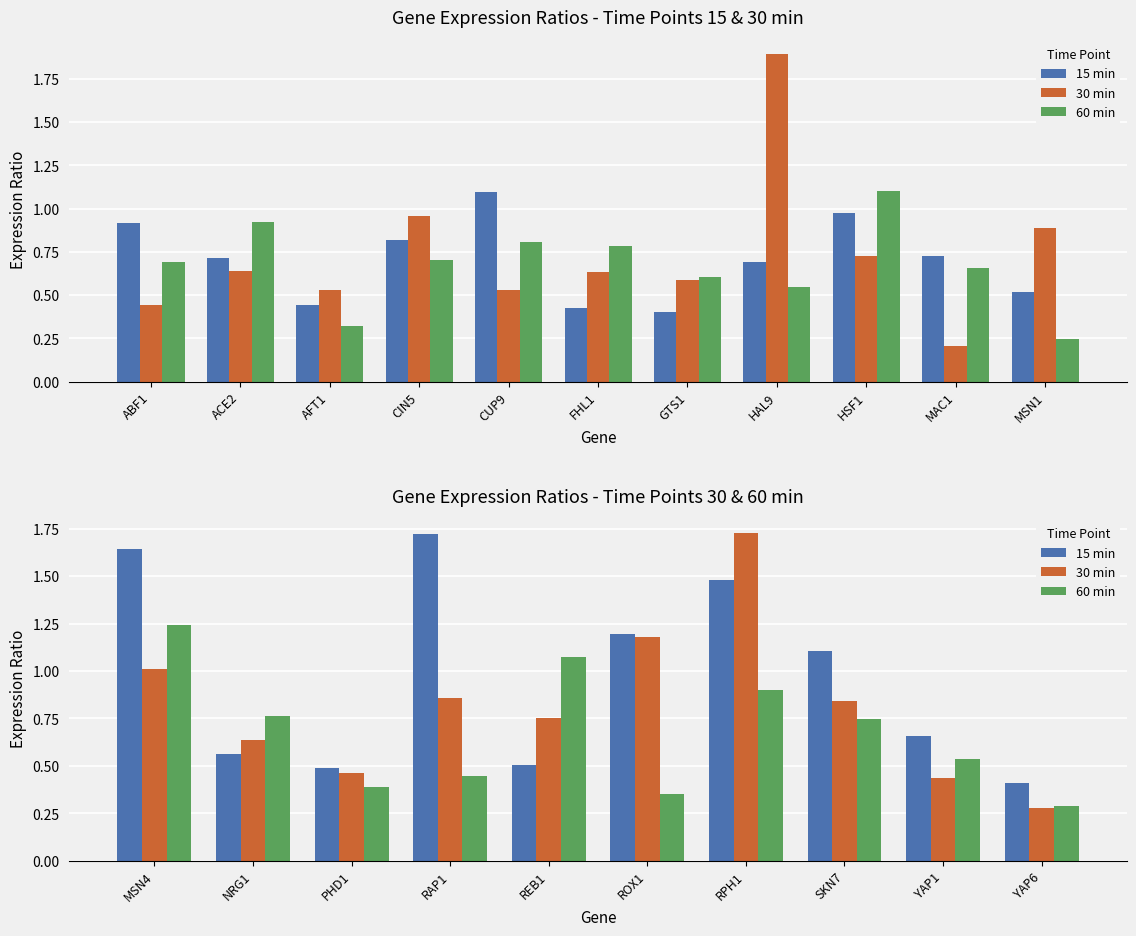

What is the average value of the 60 min series?

0.7